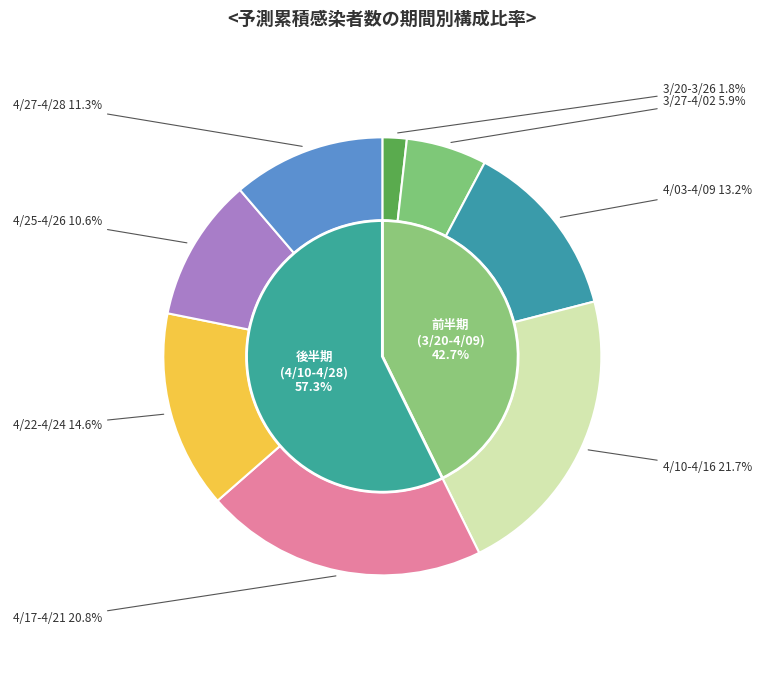

Is 2020-03-24 the majority of the pie?

No